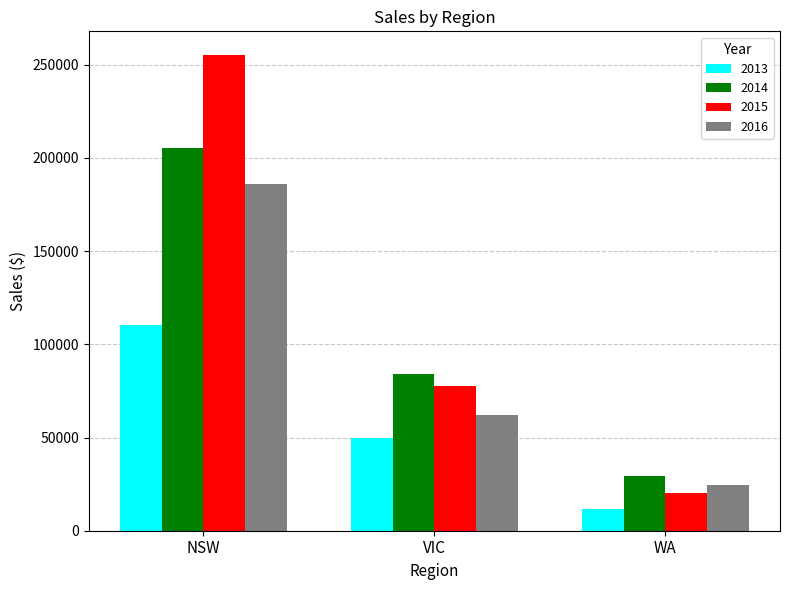

List the series in order of their peak value, highest first.

2015, 2014, 2016, 2013